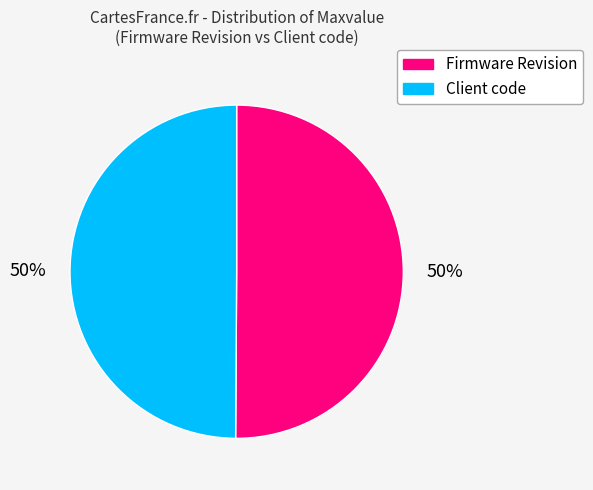

To the nearest percent, what percentage of the pie is Client code?

50%